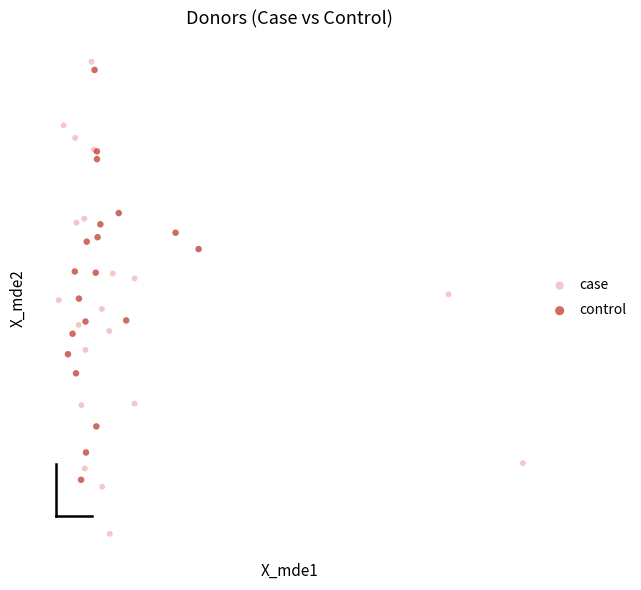

Which series reaches the minimum Y coordinate?

case